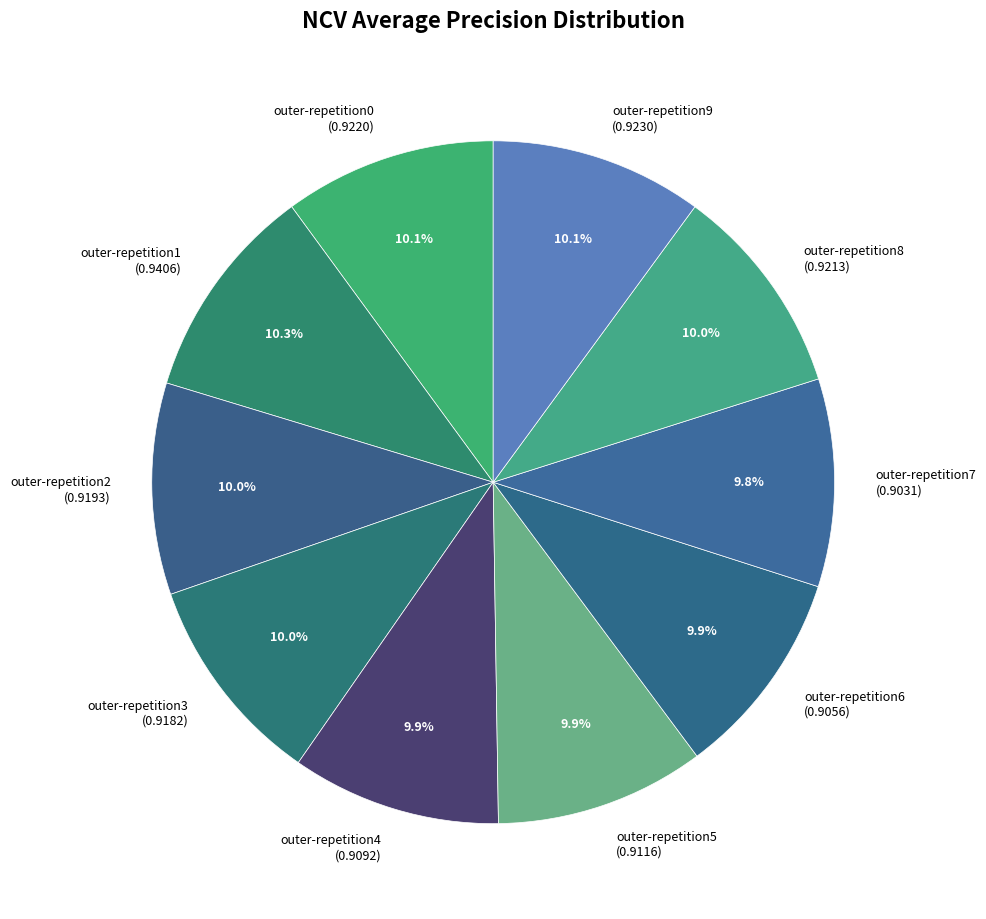

Count the number of slices in the pie.

10